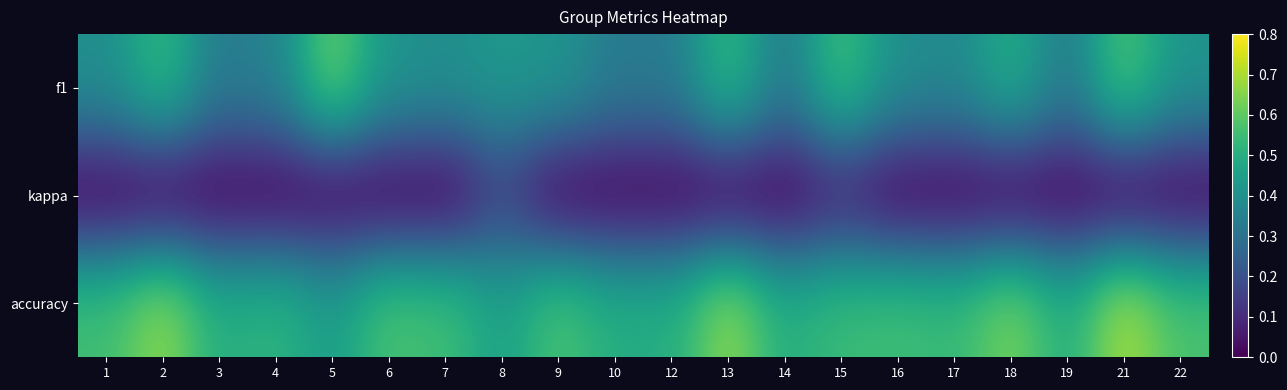

What is the total value across all series at 14?

0.8